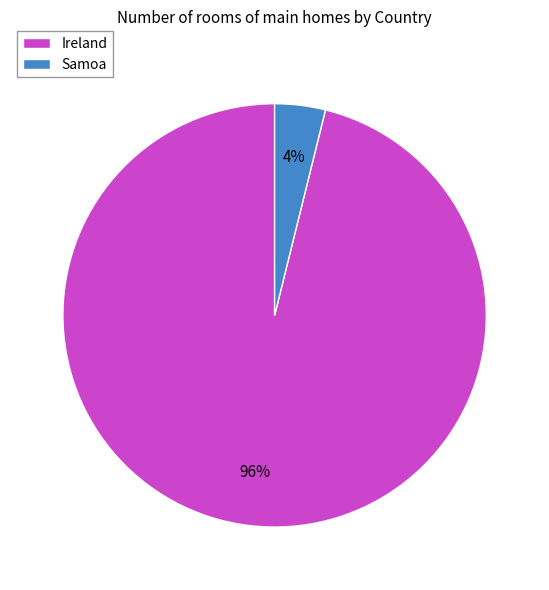

What is the largest slice in the pie chart?

Ireland